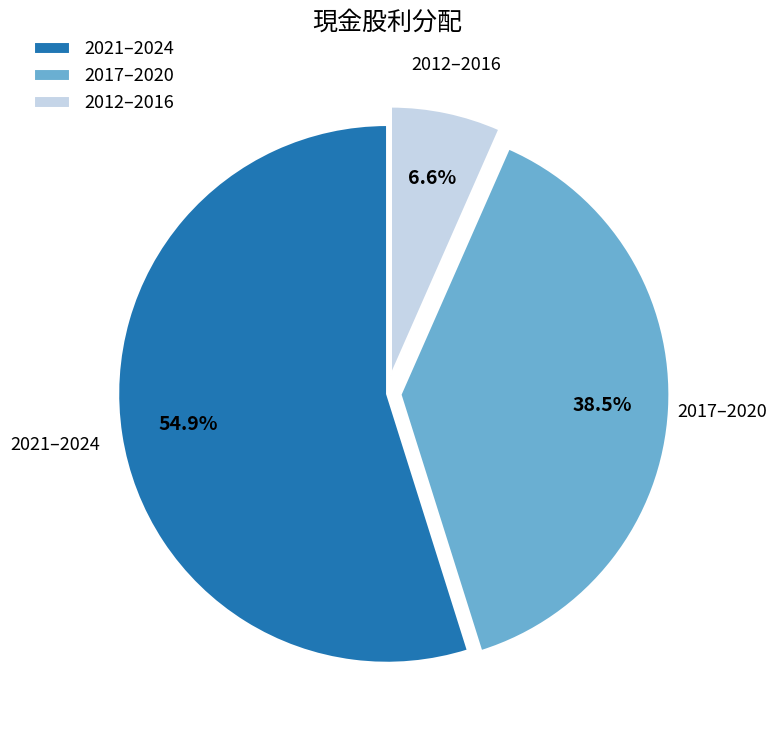

Count the number of slices in the pie.

3